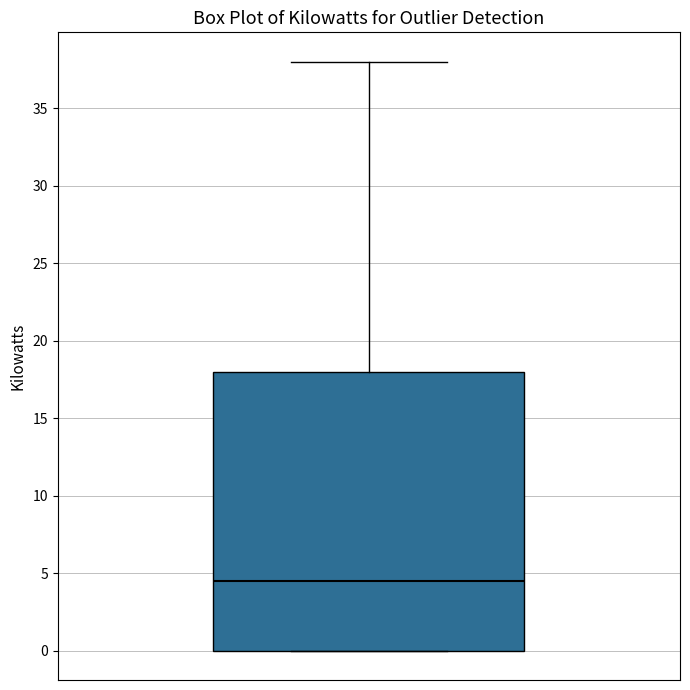

Read this box plot against the y-axis: the position of the median line, the range covered by the box, and the ends of both whiskers. The values are not printed on the chart, so give them approximately, as read against the axis.

median 4.5, box 0.0 to 18.0, whiskers 0.0 to 38.0